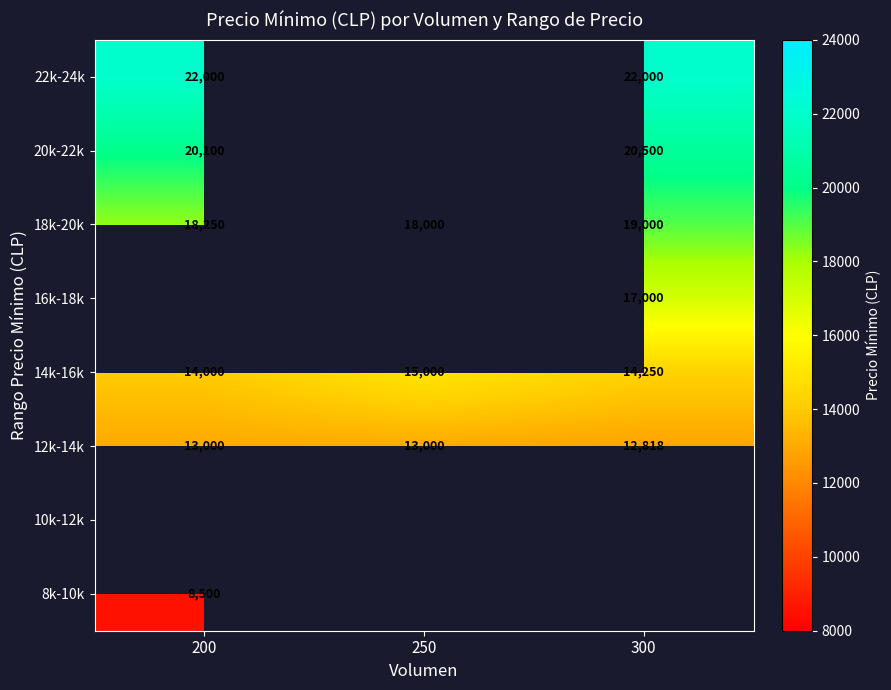

Rank the categories by 14k-16k value from lowest to highest.

200, 300, 250